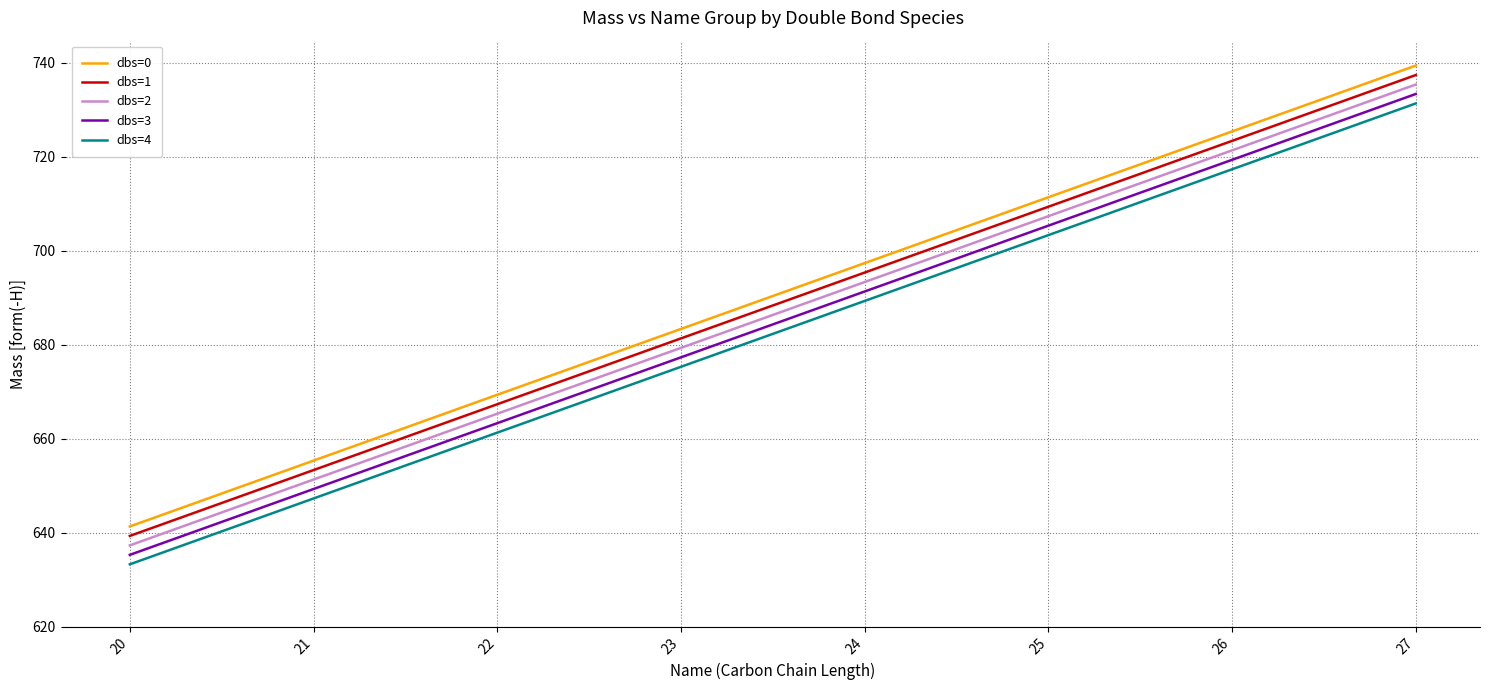

Rank the categories by dbs=1 value from lowest to highest.

20, 21, 22, 23, 24, 25, 26, 27